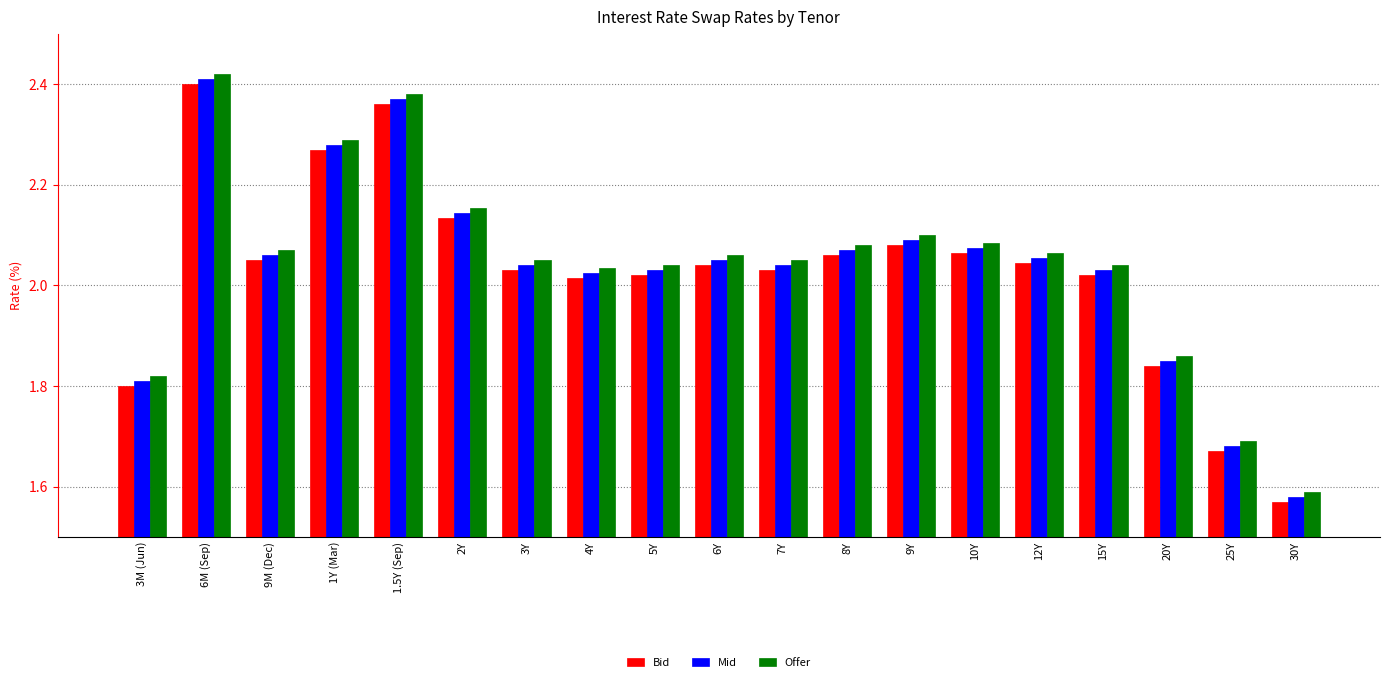

What is the difference between the maximum and second lowest values in the Bid series?

0.7